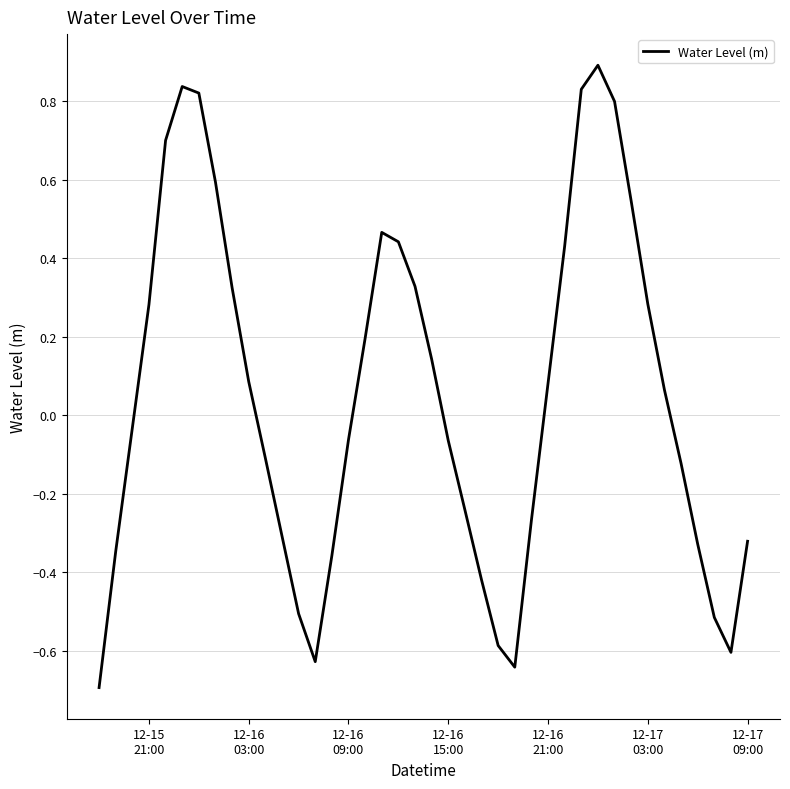

What is the minimum value shown in the chart?

-0.7